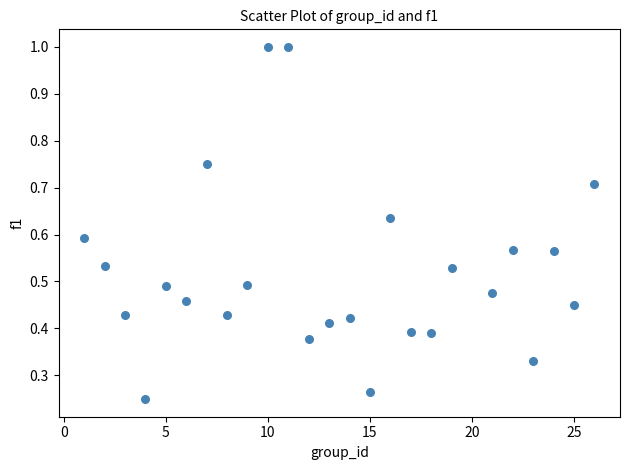

What is the range of X values (max minus min)?

25.0